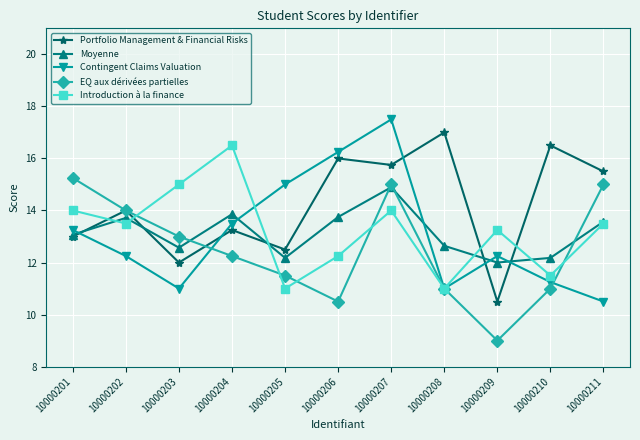

Which label corresponds to the largest value in the chart?

10000207